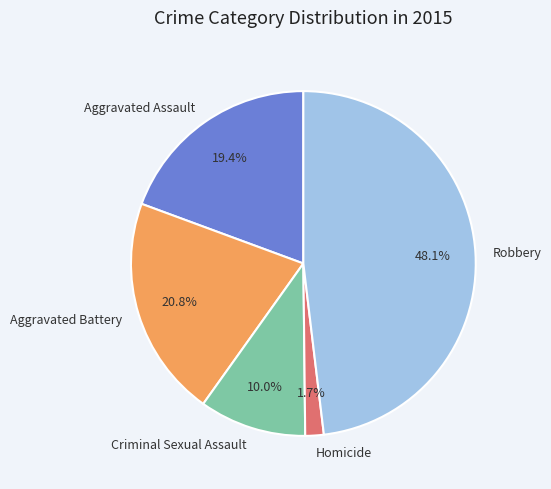

Which slice is the smallest?

Homicide